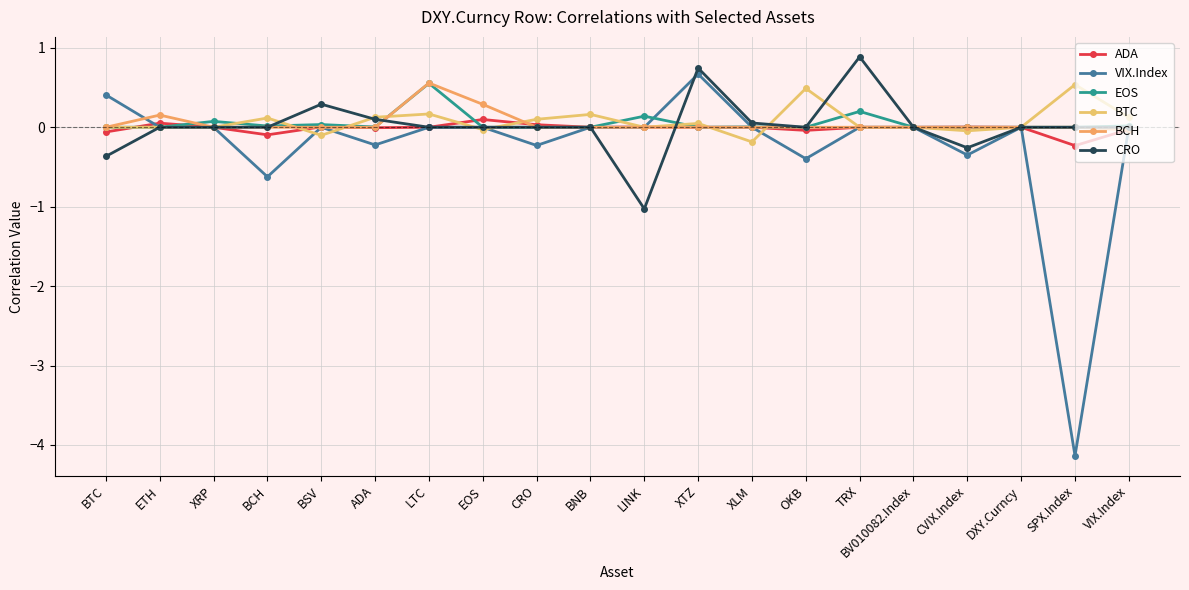

List the series in order of their peak value, lowest first.

ADA, BTC, EOS, BCH, VIX.Index, CRO